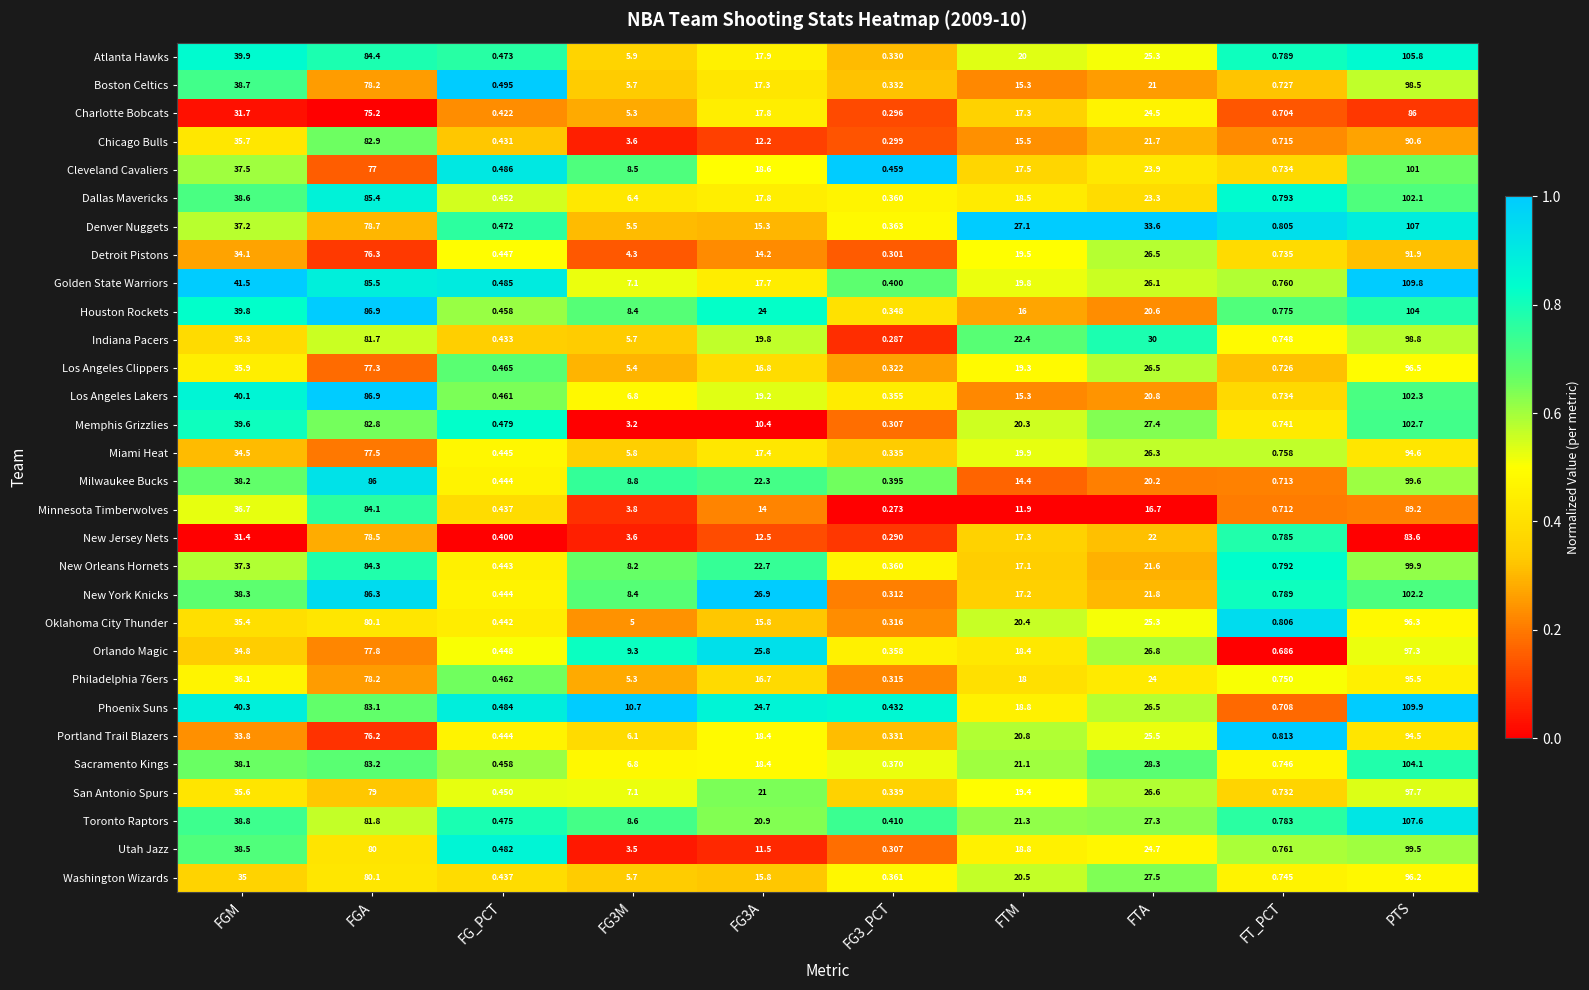

At which label is Utah Jazz closest to 49?

FGM